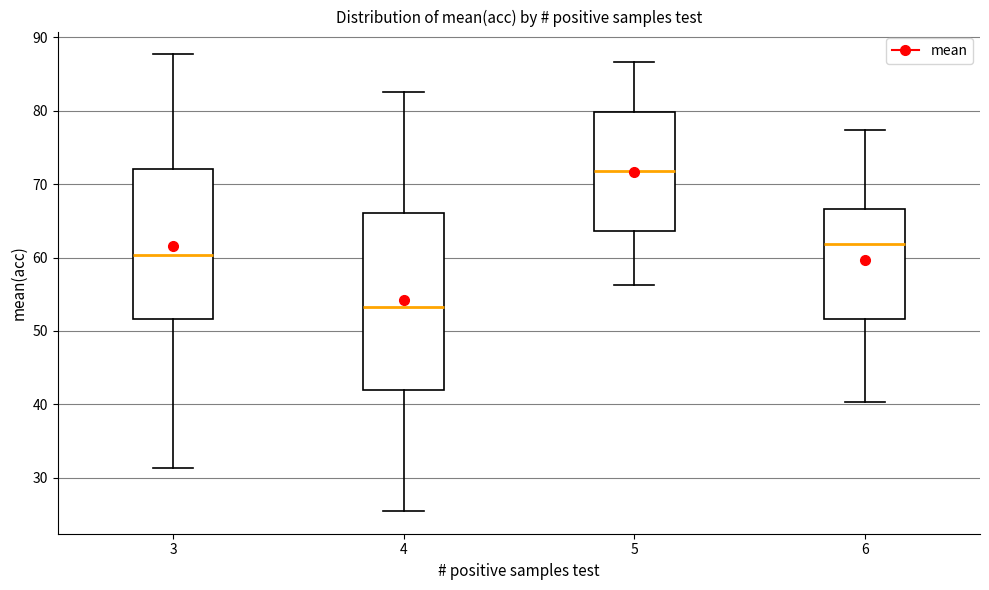

Which box is the tallest, from its lower edge to its upper edge?

4